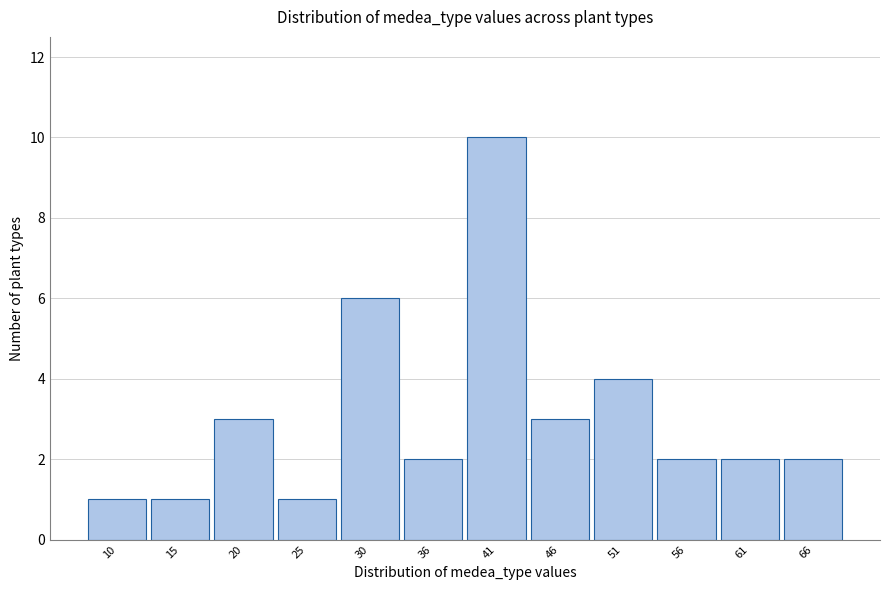

Reading left to right, what are all the values shown in this chart?

10=1	15=1	20=3	25=1	30=6	36=2	41=10	46=3	51=4	56=2	61=2	66=2